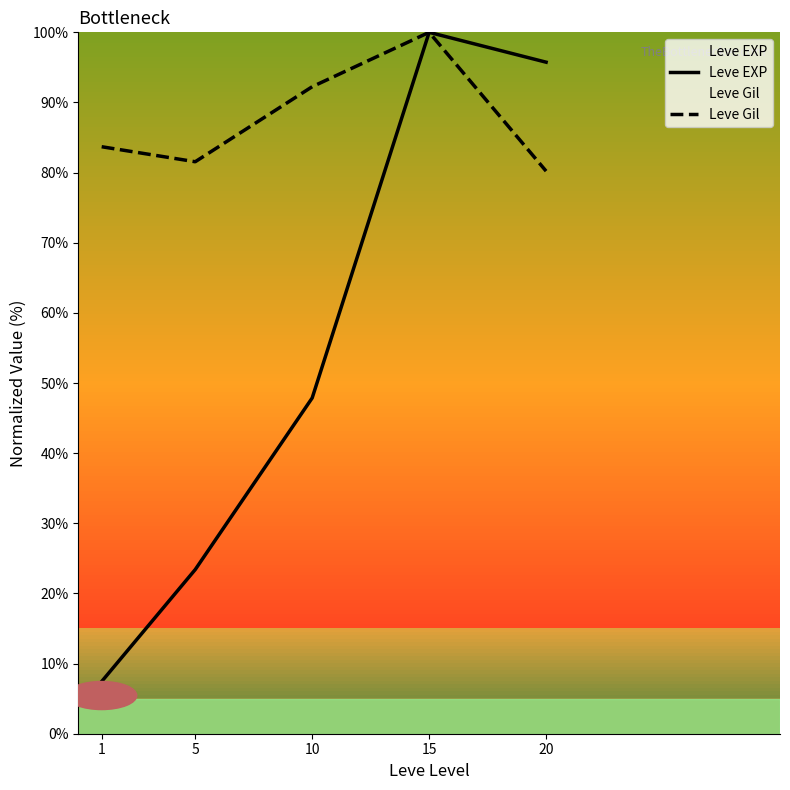

What is the maximum value shown in the chart?

100.0